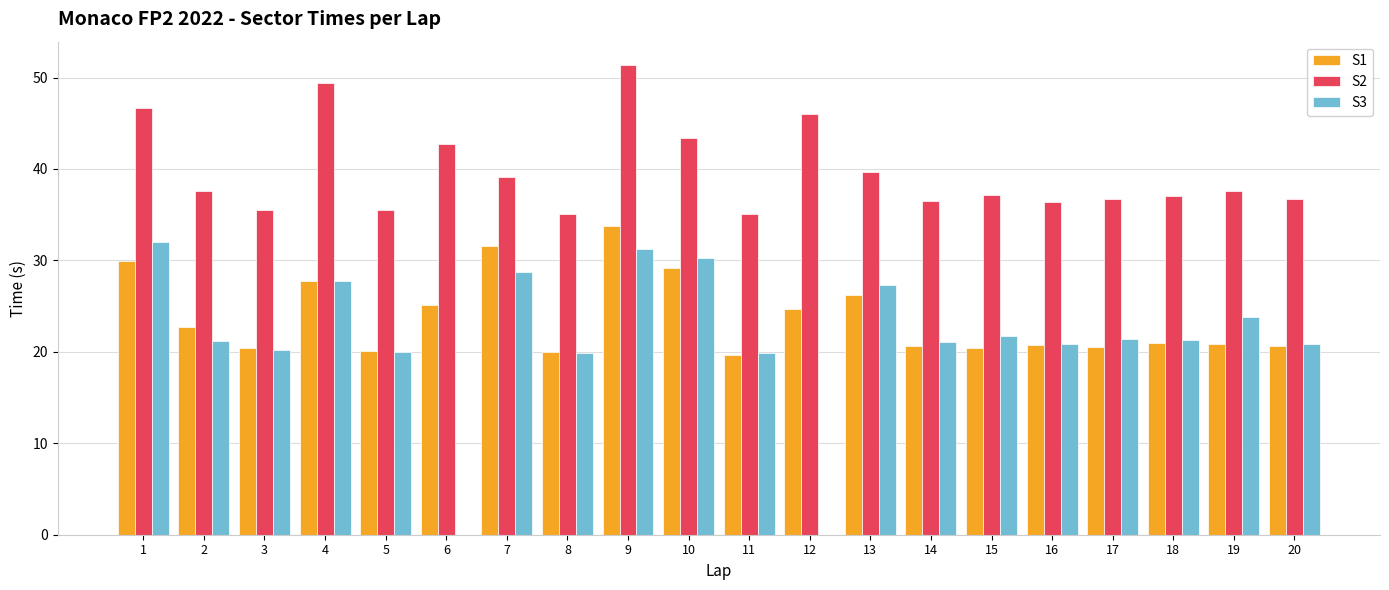

Which series has the widest spread of values?

S3